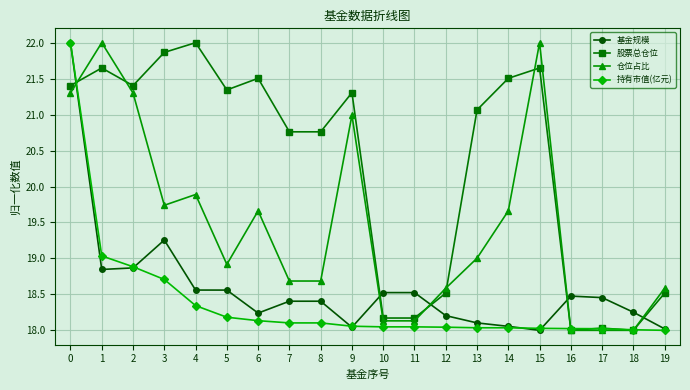

How many intersections are there between 仓位占比 and 基金规模?

5